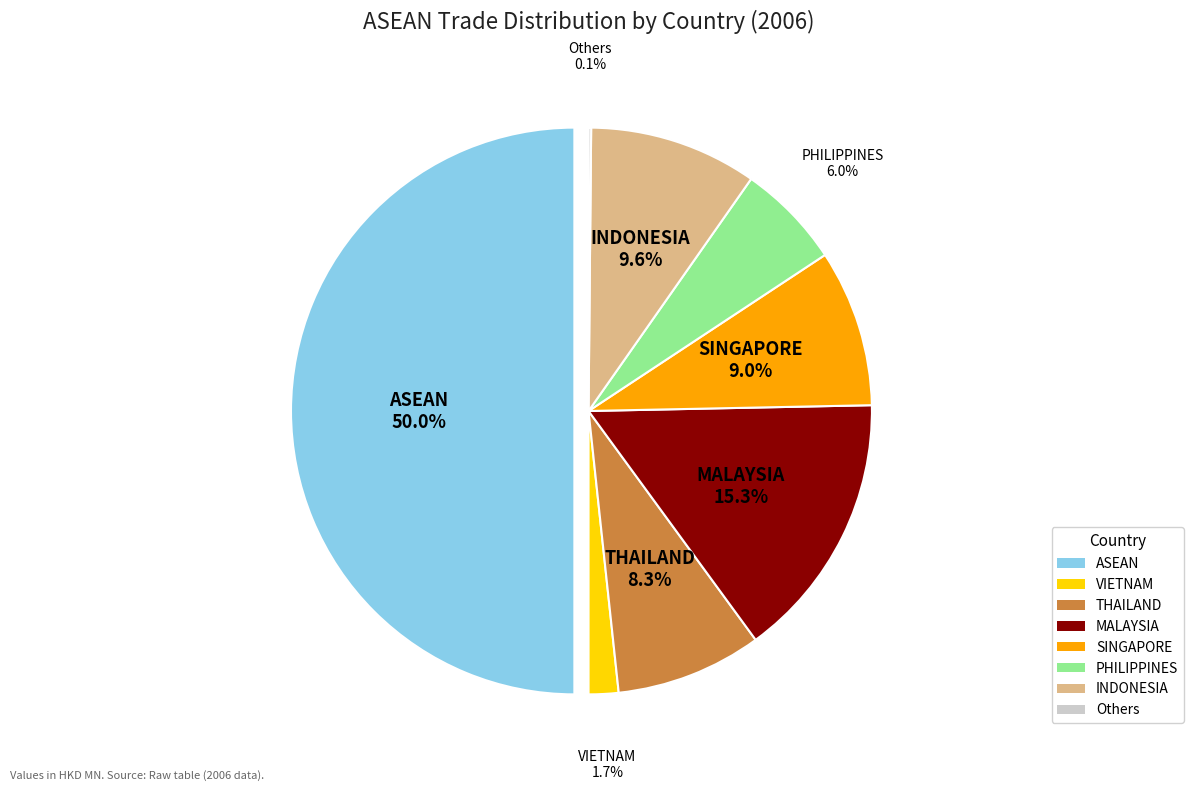

To the nearest percent, what portion does INDONESIA represent?

10%